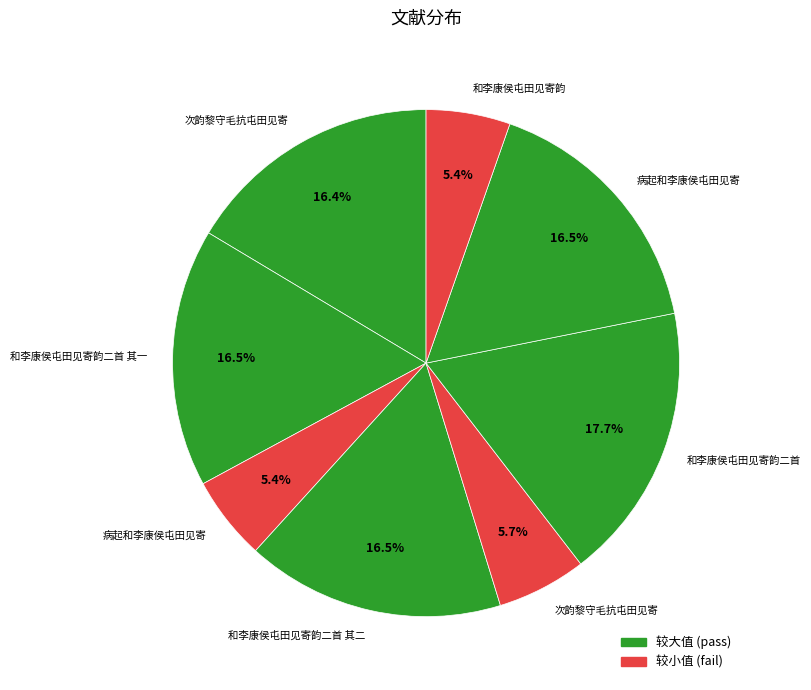

Count the number of slices in the pie.

8